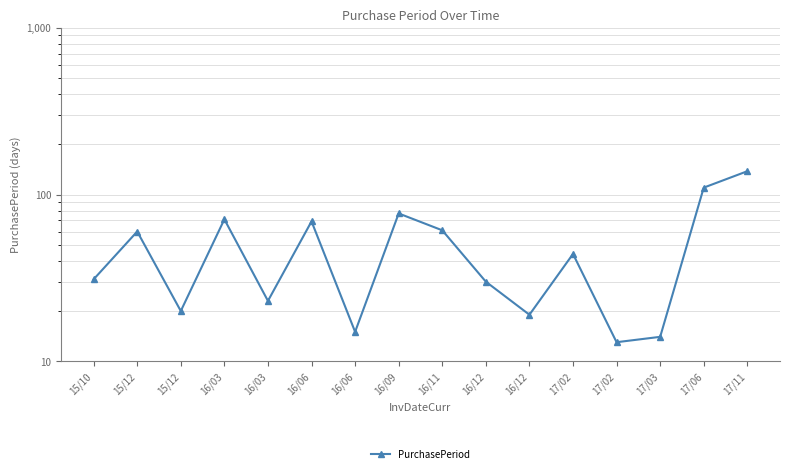

What value does the data have at 17/11, to the nearest 5?

140